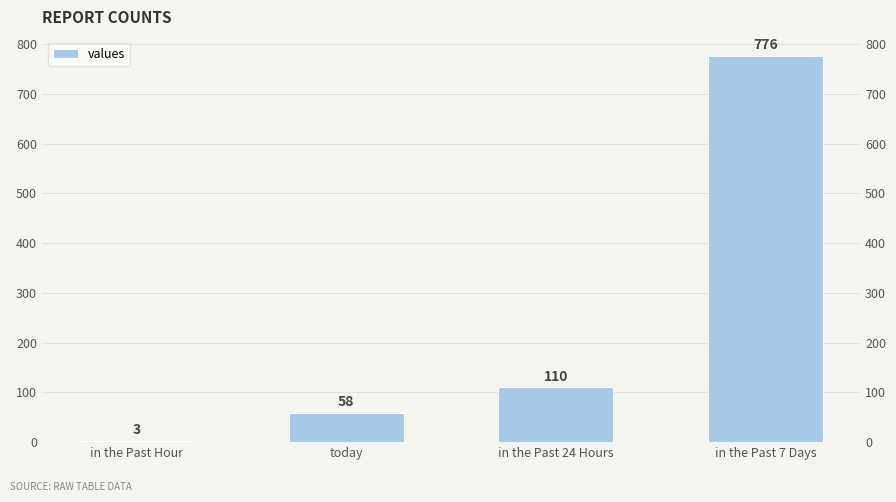

The chart shows a value of 776 at in the Past 7 Days. True or false?

True